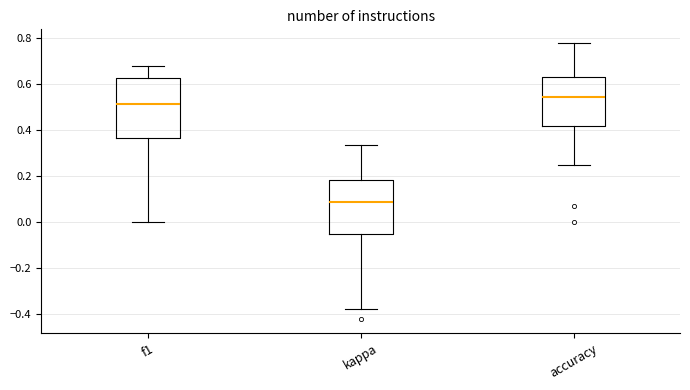

Which box has the highest median line?

accuracy